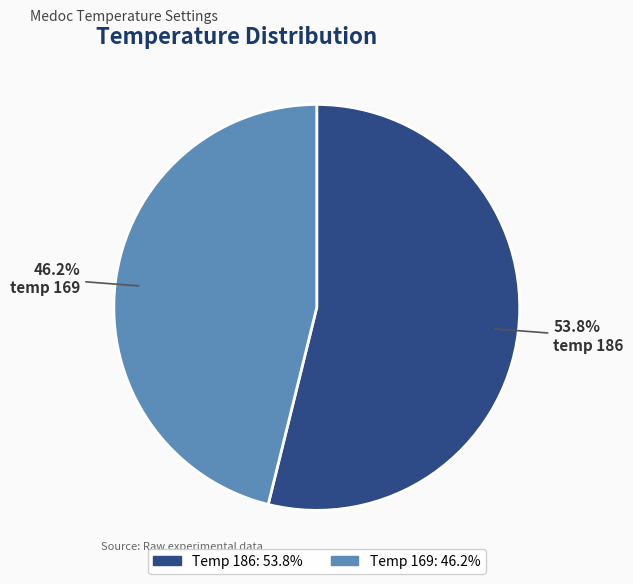

Is there a majority slice in this chart?

Yes